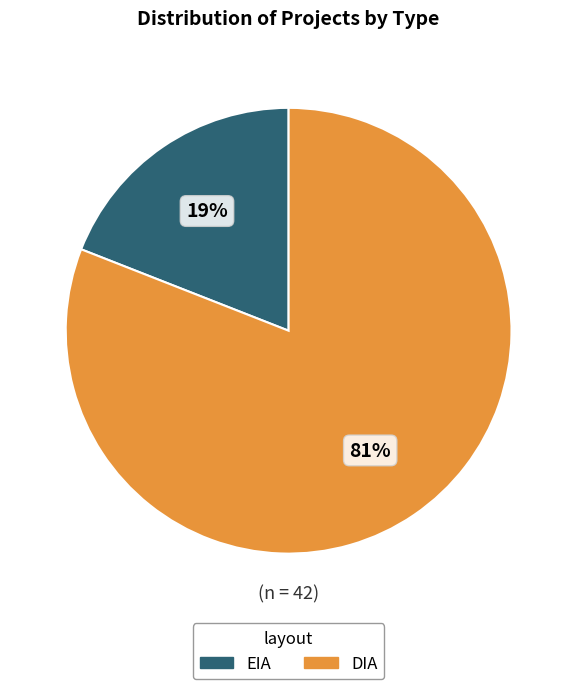

What is the total percentage of DIA and EIA?

100.0%